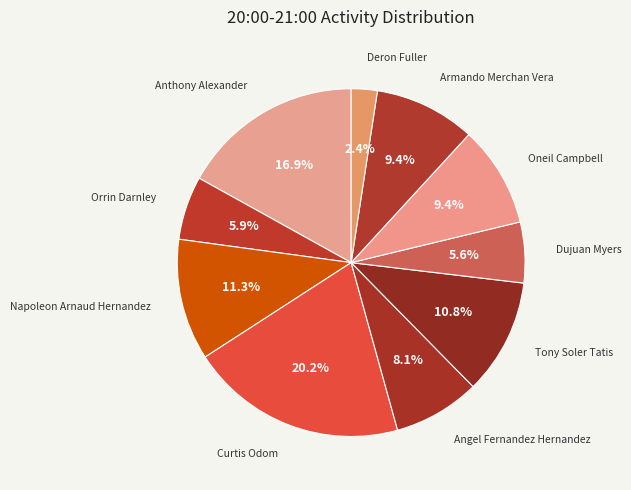

What percentage is the Tony Soler Tatis slice, to the nearest percent?

11%